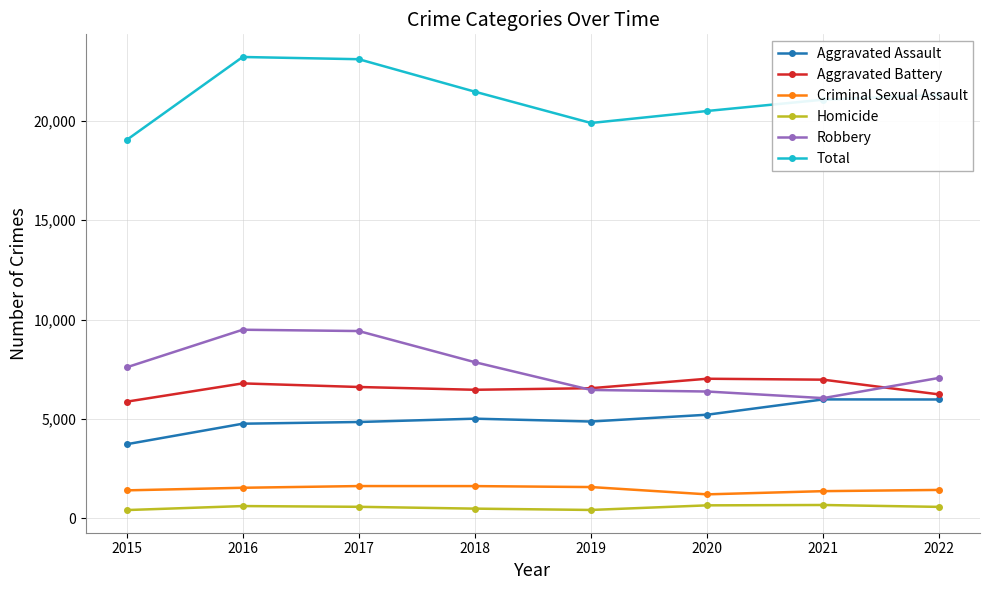

The Robbery series shows 15611 at 2017. True or false?

False